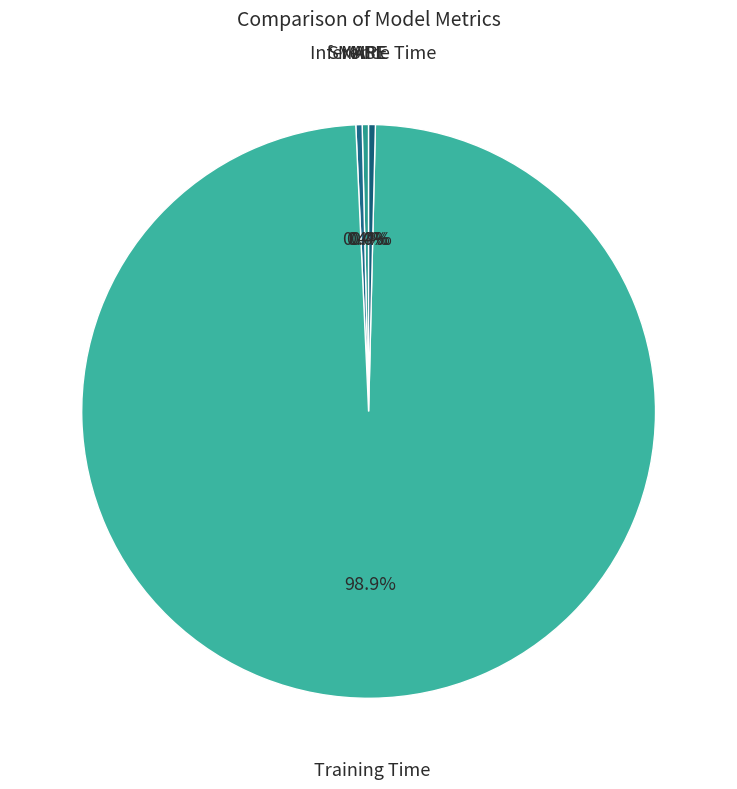

The Training Time slice represents 99% of the pie. True or false?

True